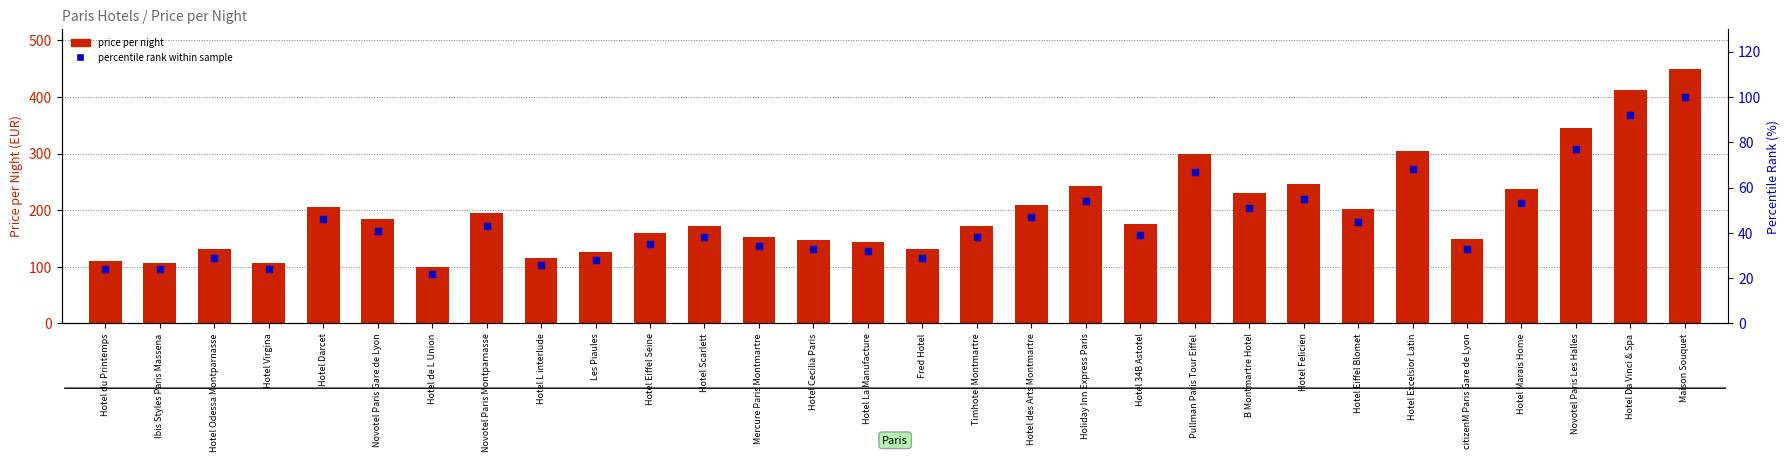

Is the value of percentile rank within sample at Hotel Felicien greater than the value of price per night at Mercure Paris Montmartre?

No